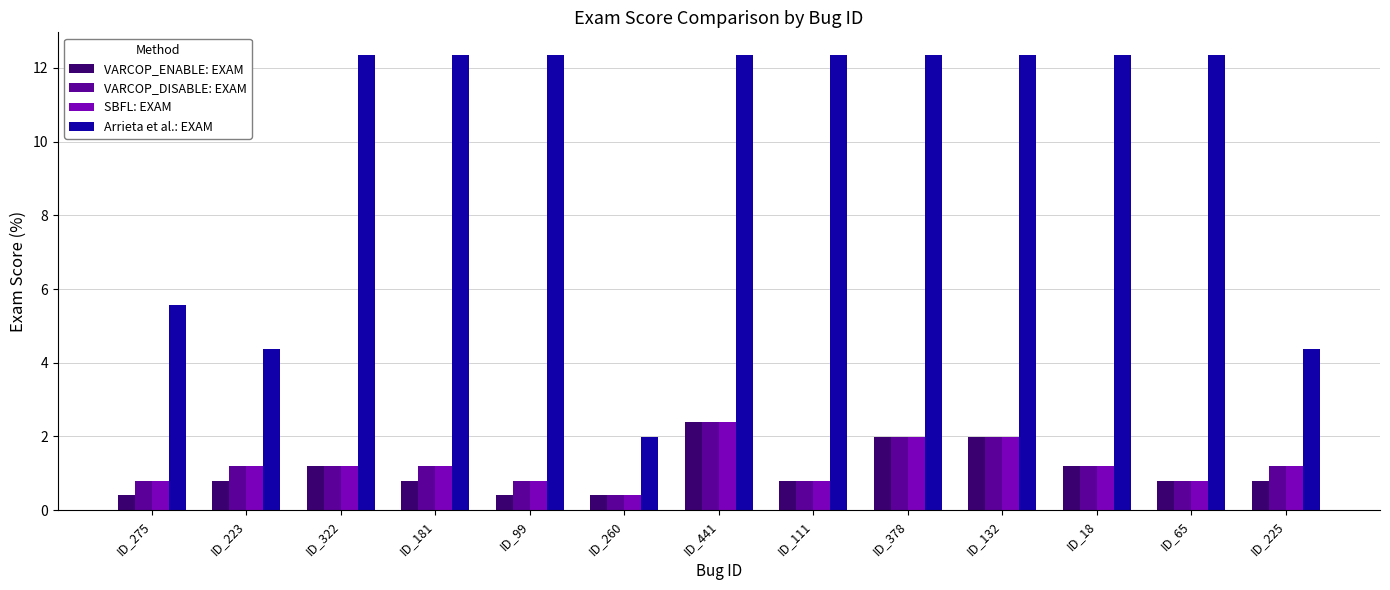

How many groups of bars are there?

13